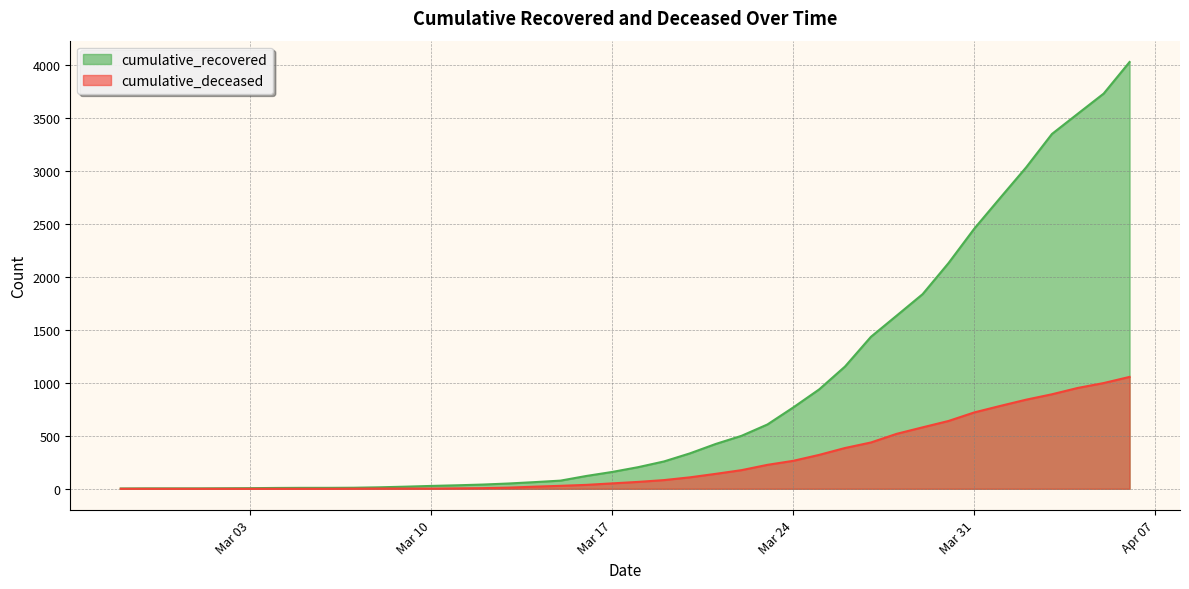

True or false: cumulative_deceased and cumulative_recovered cross at least once.

False